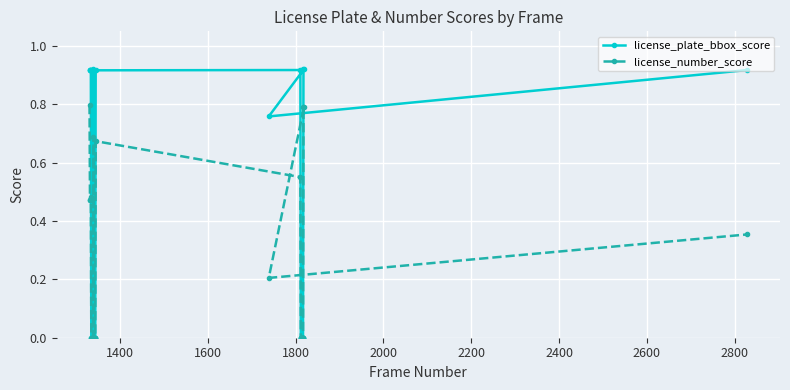

Rank the series by their average value, from highest to lowest.

license_plate_bbox_score, license_number_score